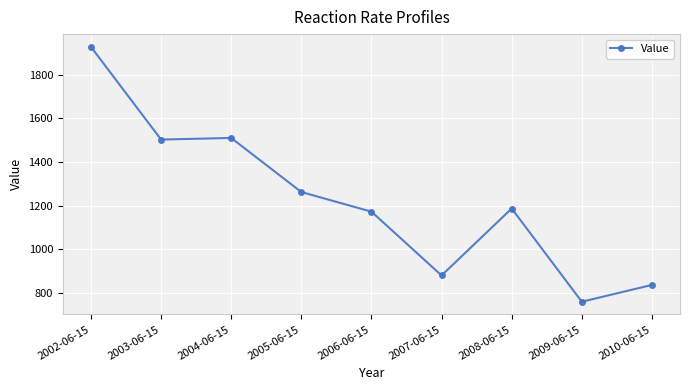

How many series are shown in this chart?

1